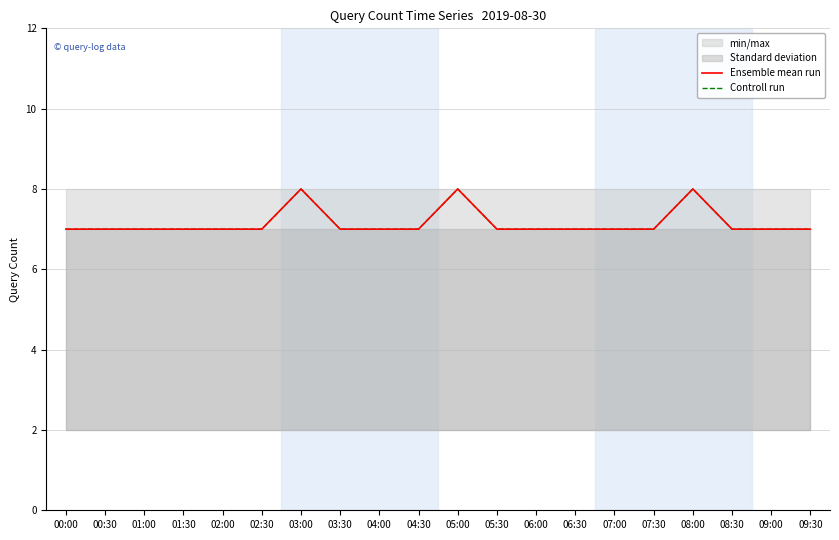

True or false: Controll run has a value of 11 at 08:30.

False